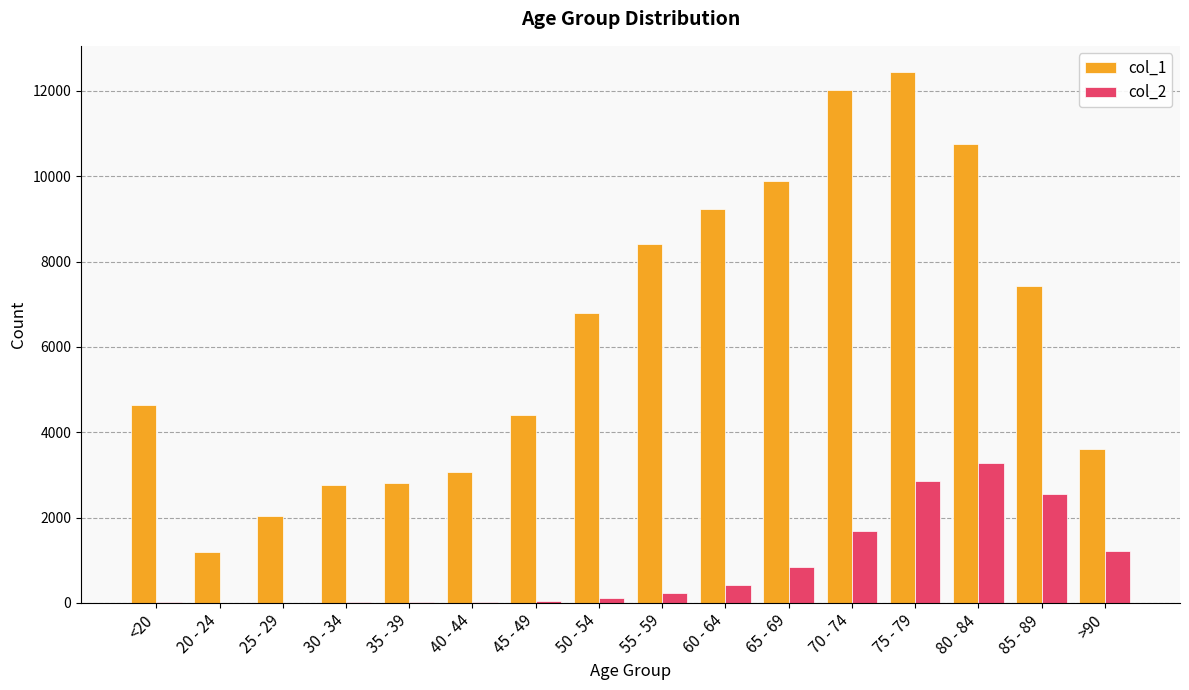

At which category does the chart reach its peak across all series?

75 - 79